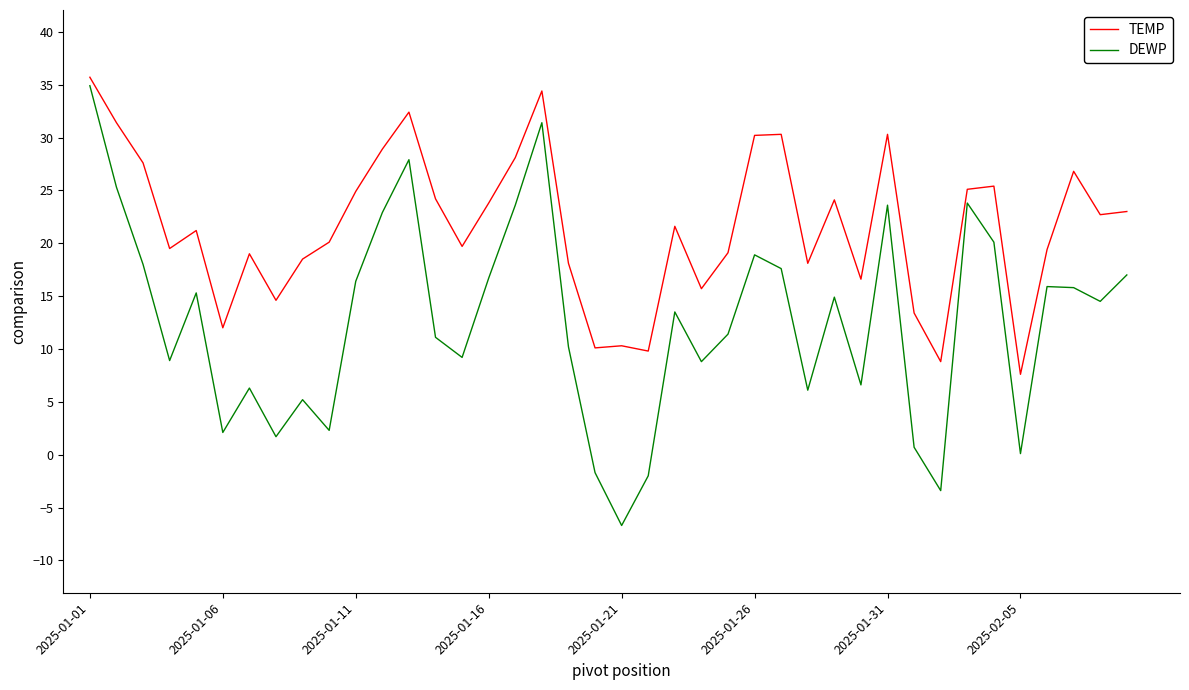

What is the difference between the maximum and minimum values in the TEMP series?

28.1